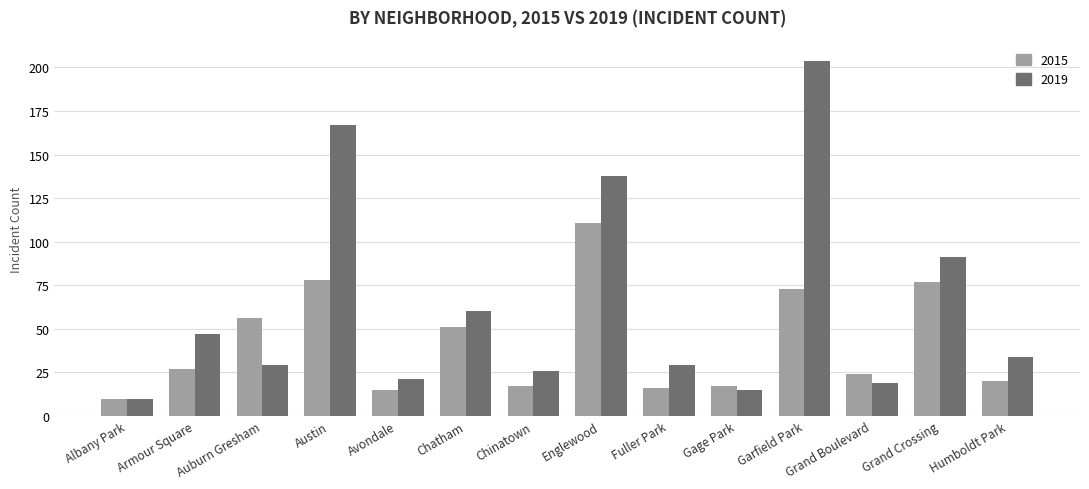

At how many categories does at least one series exceed 196?

1